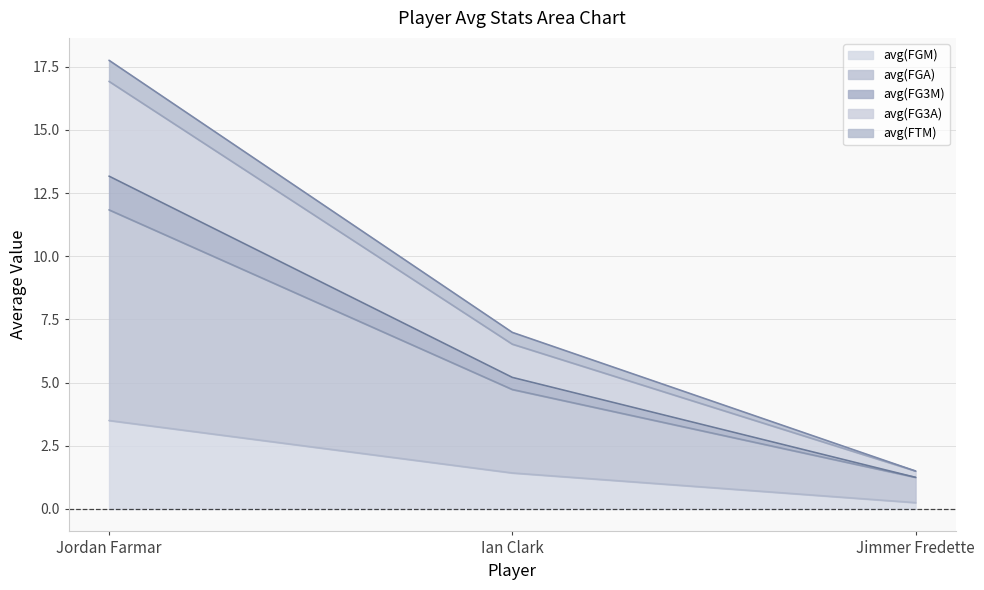

What is the total value across all series at Ian Clark?

7.0